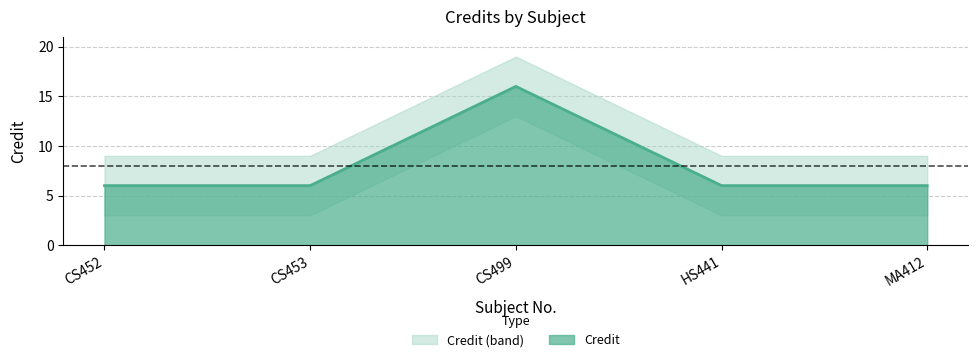

How many lines are shown in the chart?

1